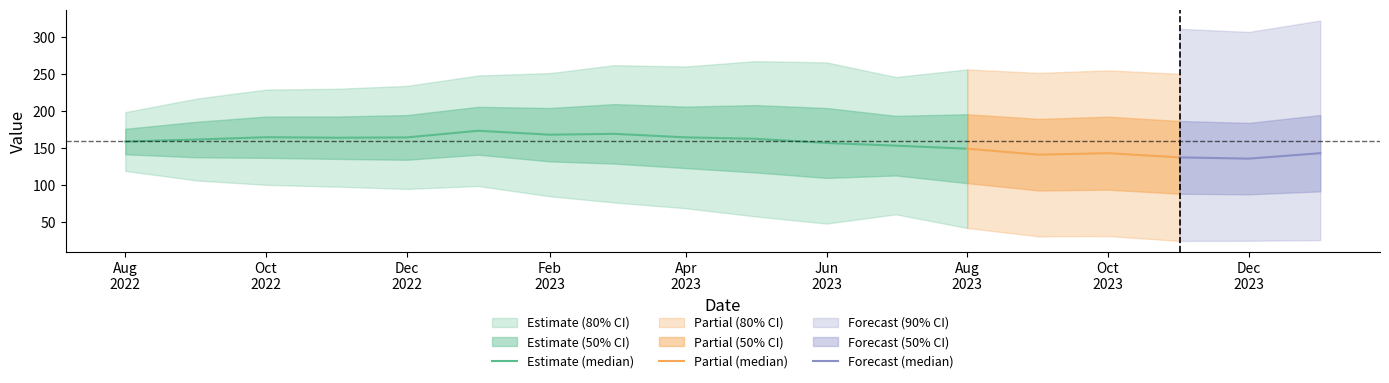

At which category does q_0.75 reach its first local valley?

2023-02-01